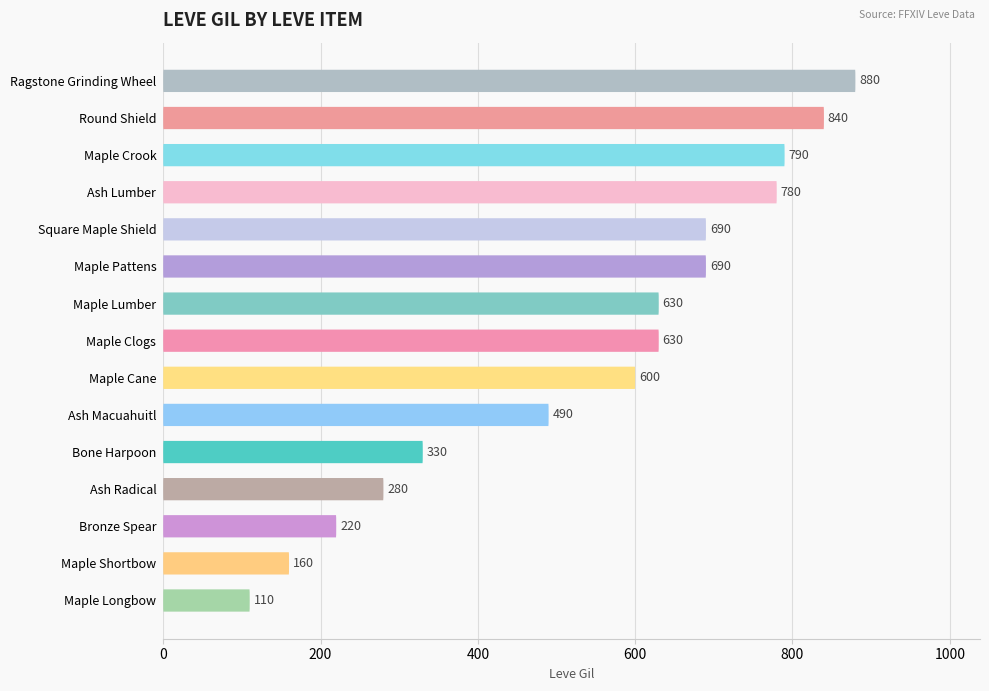

Reading left to right, list all the values displayed in this chart.

880	840	790	780	690	690	630	630	600	490	330	280	220	160	110